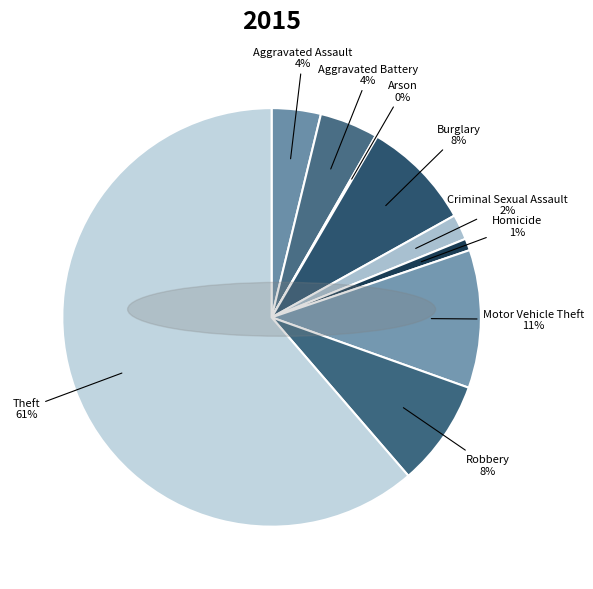

What percentage is the Homicide slice, to the nearest percent?

1%